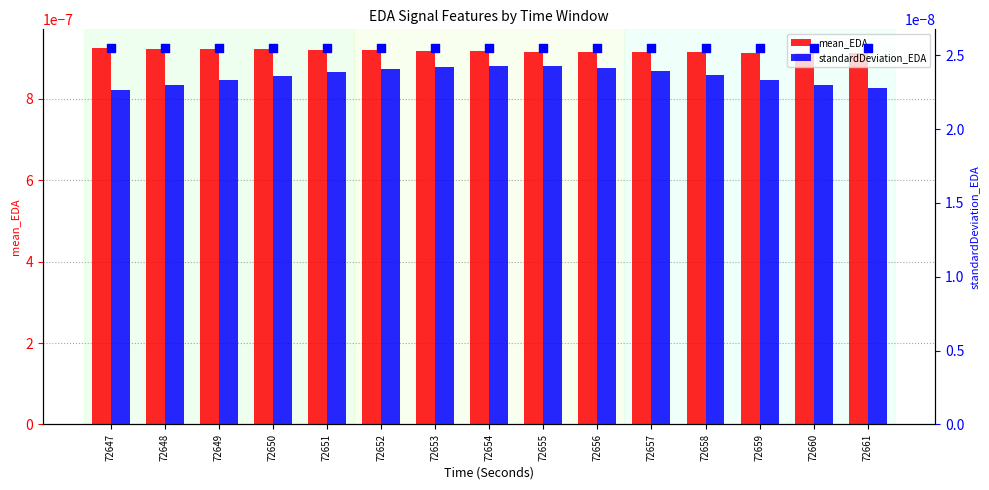

Which series reaches the minimum Y coordinate?

standardDeviation_EDA